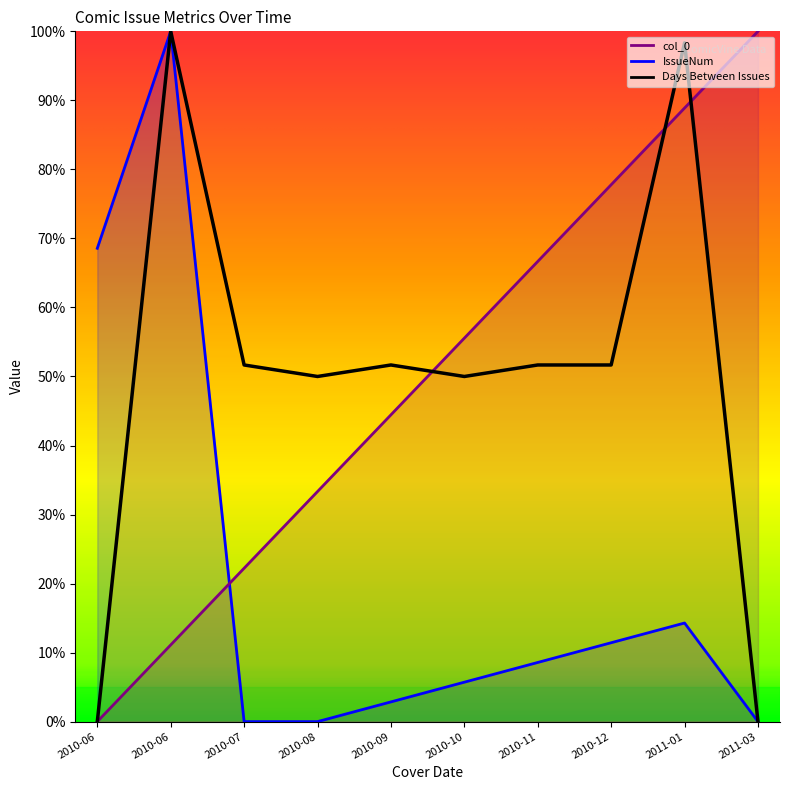

What is the sum of the col_0 values at 2011-01 and 2010-06?

100.0